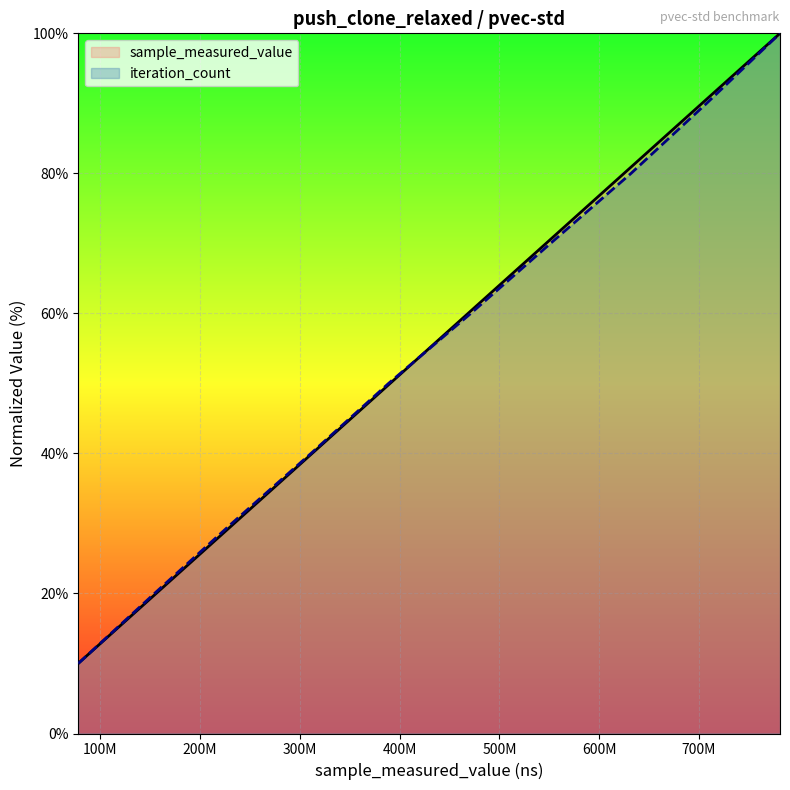

Which series has the widest spread of values?

iteration_count